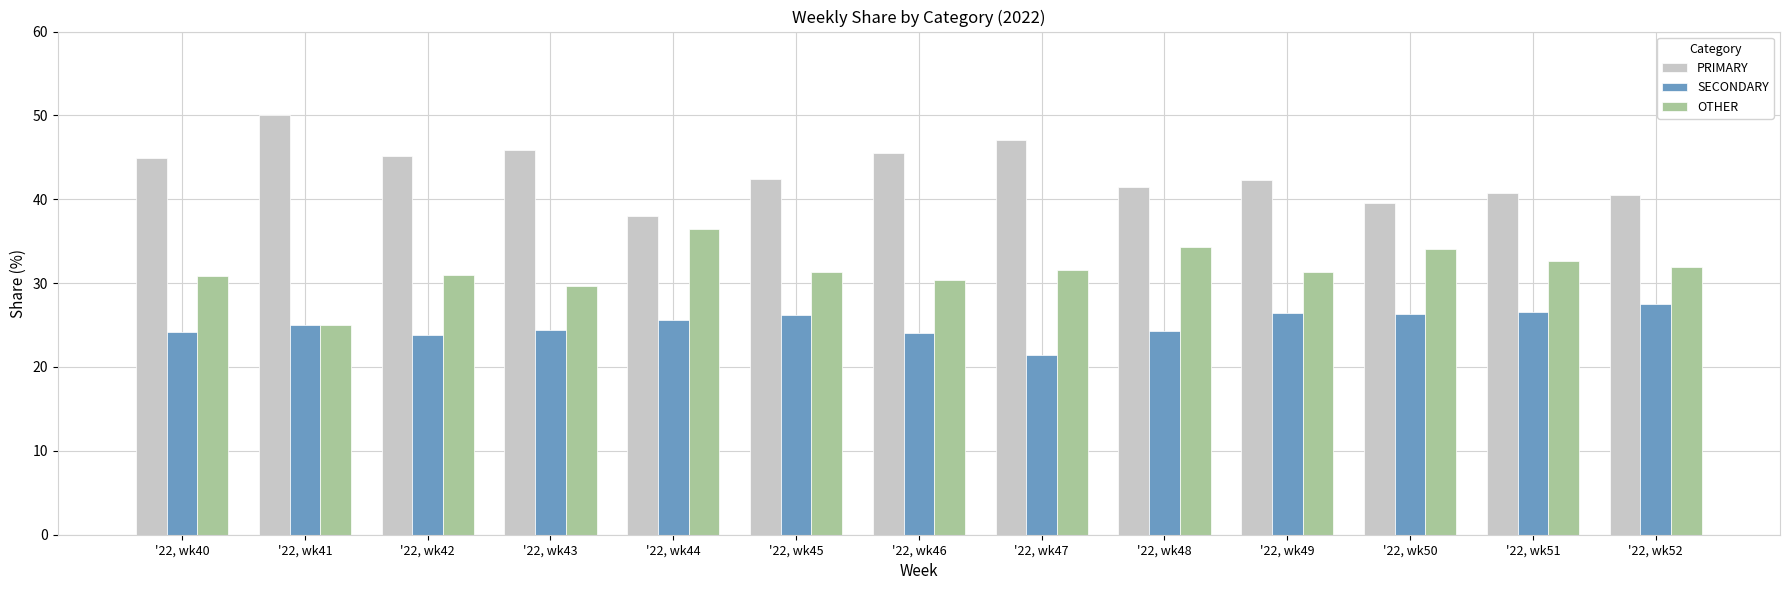

The PRIMARY series shows 38.0 at '22, wk44. True or false?

True